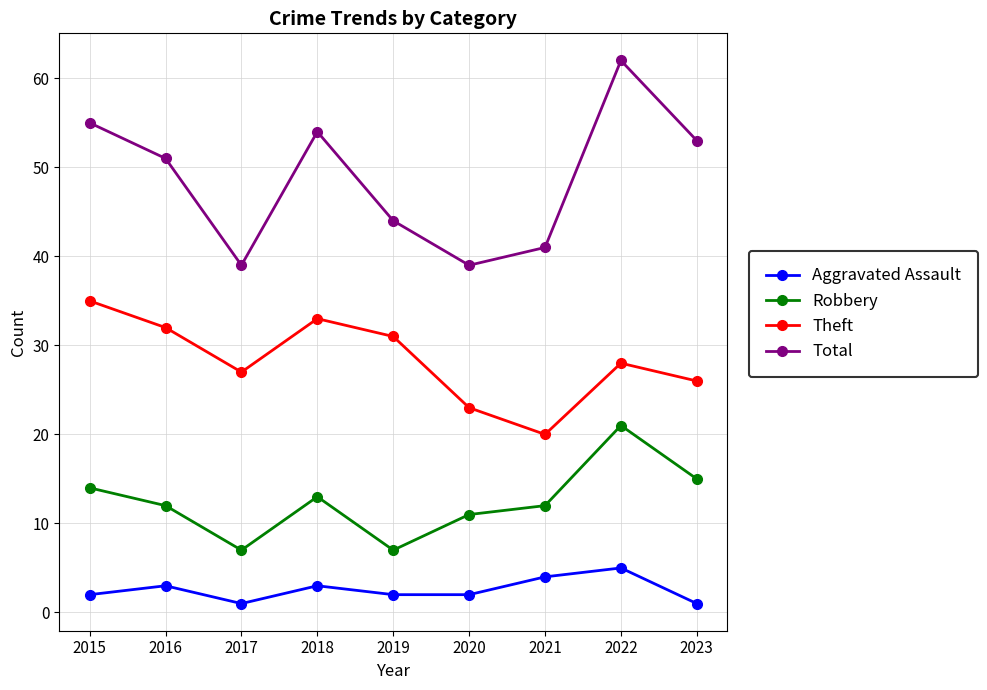

What is the sum of all Aggravated Assault values?

23